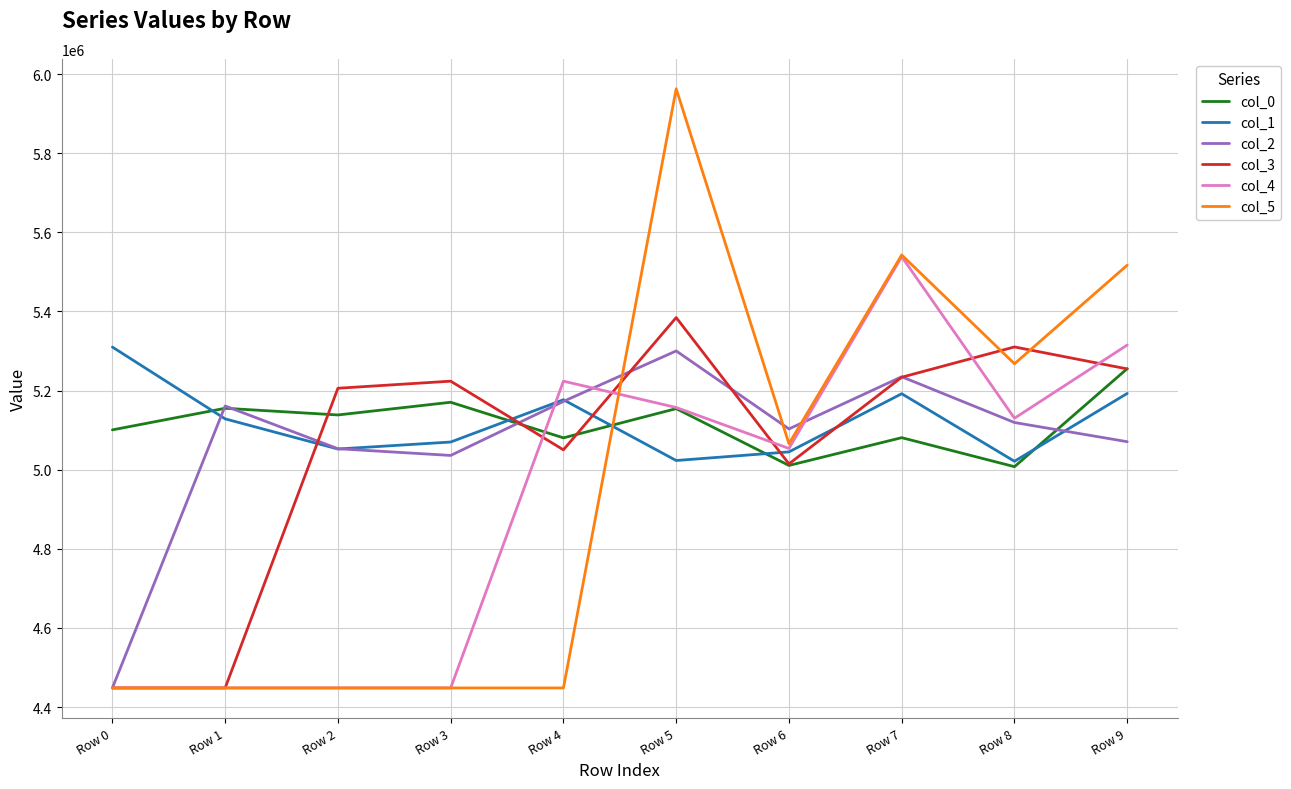

At which category does the chart reach its peak across all series?

Row 5